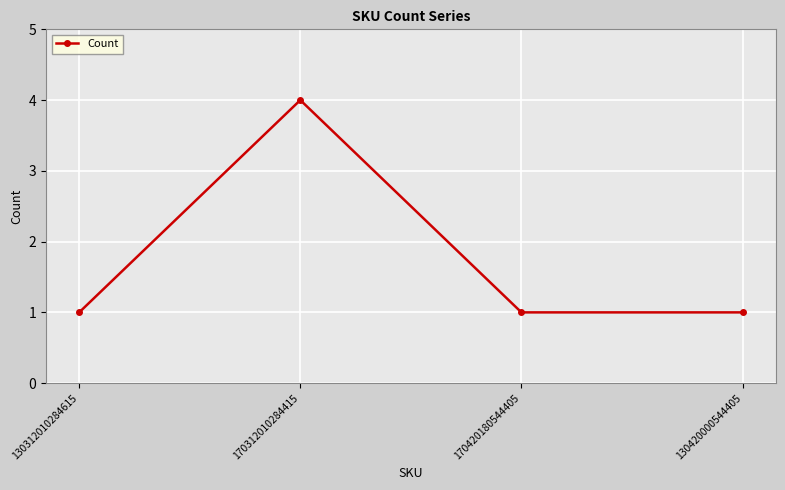

What is the minimum value shown in the chart?

1